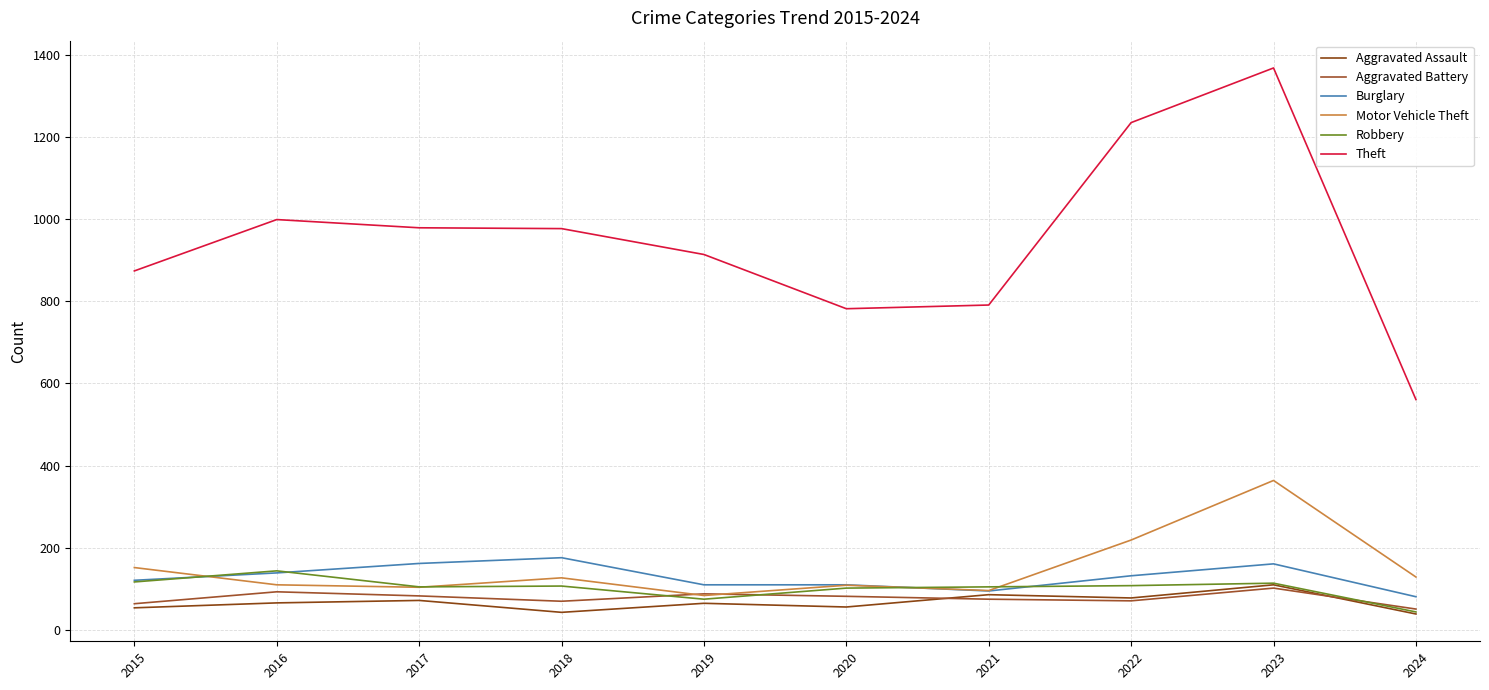

The Aggravated Assault series shows 39 at 2024. True or false?

True